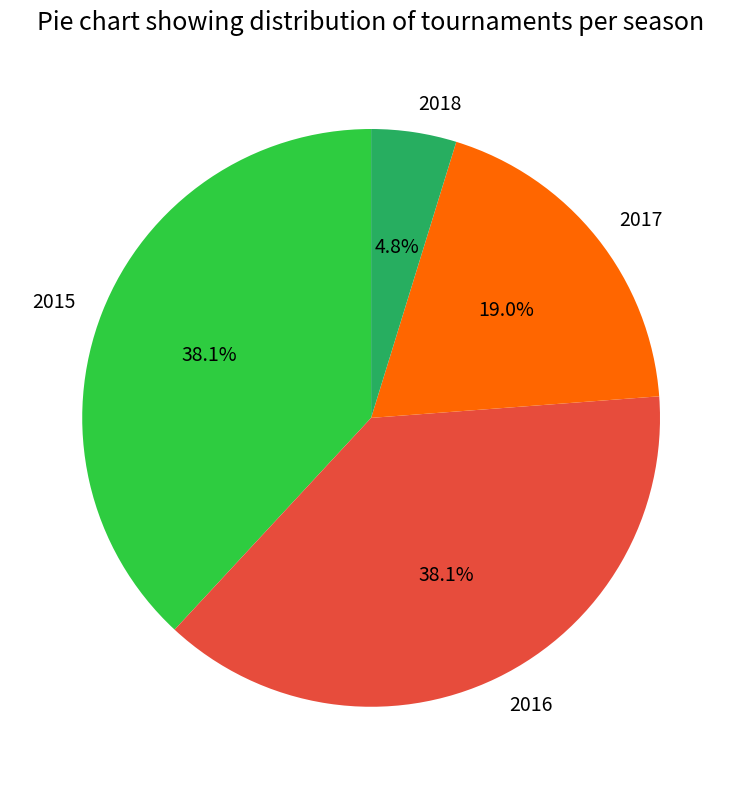

Does 2018 account for over 50% of the chart?

No